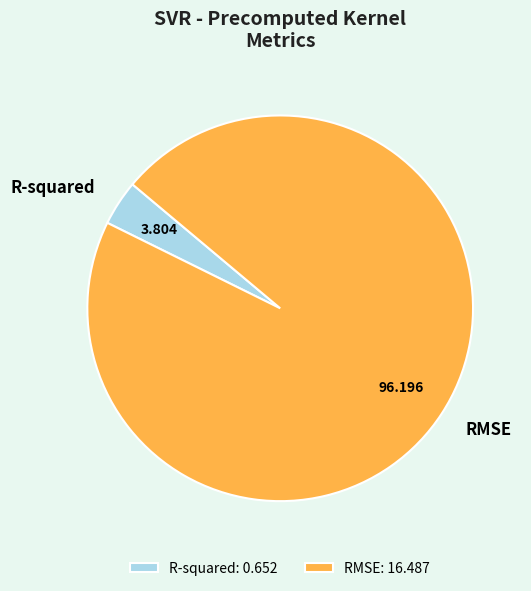

Rank the categories by value from lowest to highest.

R-squared, RMSE